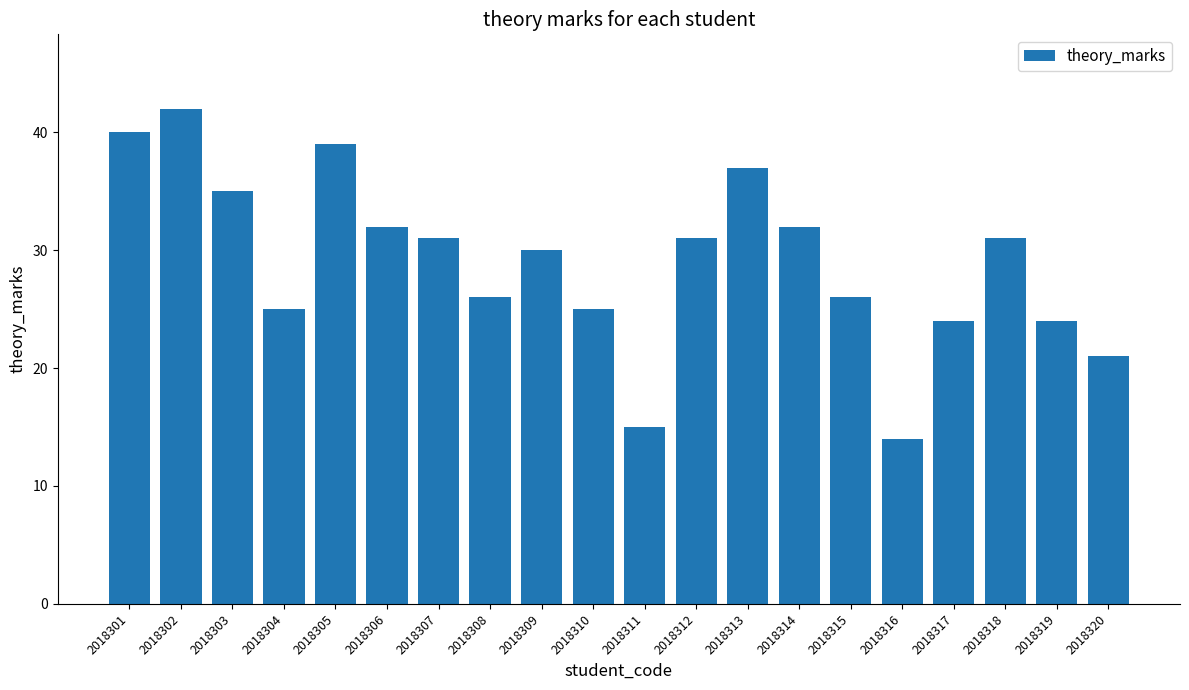

The value at 2018303 is 9. True or false?

False